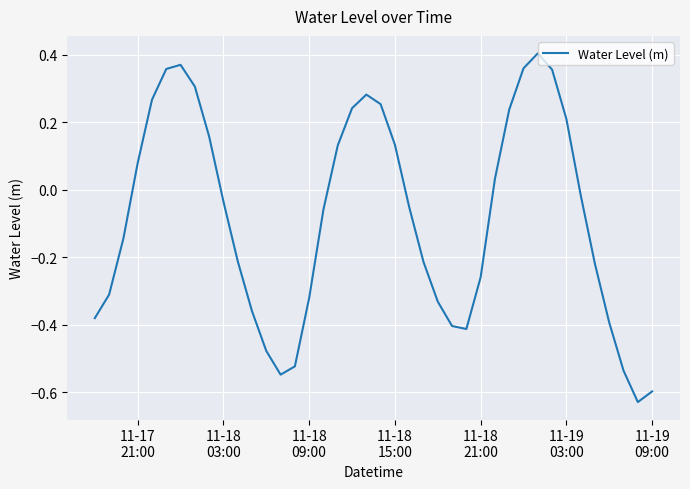

What is the difference between the maximum and minimum values?

1.0